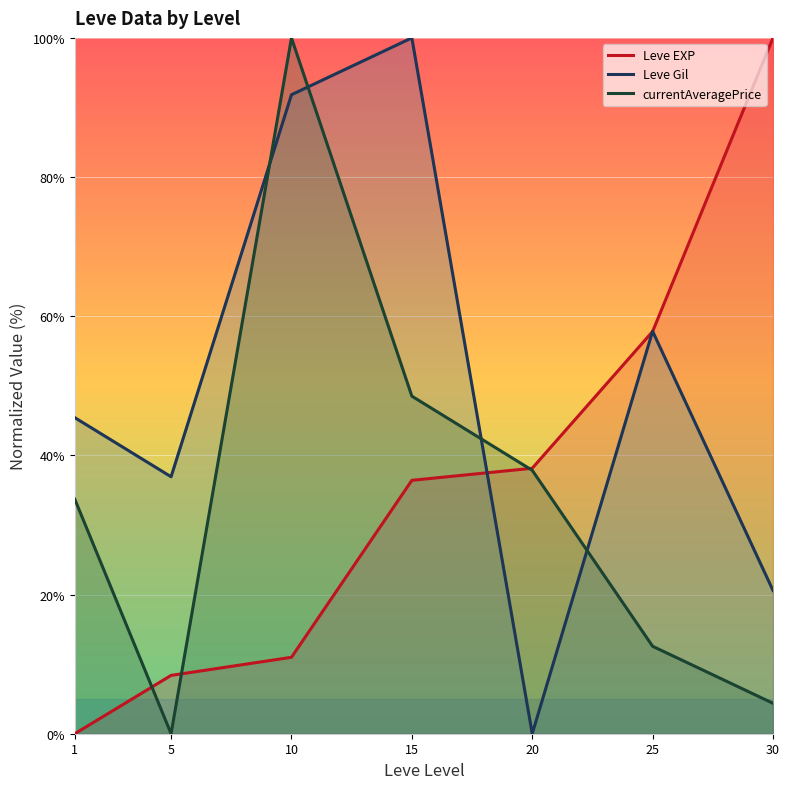

Reading left to right, list all the values displayed in this chart.

Leve EXP: 0.0	8.4	11.0	36.4	38.2	57.8	100.0
Leve Gil: 45.4	36.9	91.8	100.0	0.0	57.8	20.6
currentAveragePrice: 33.7	0.0	100.0	48.5	37.9	12.6	4.4